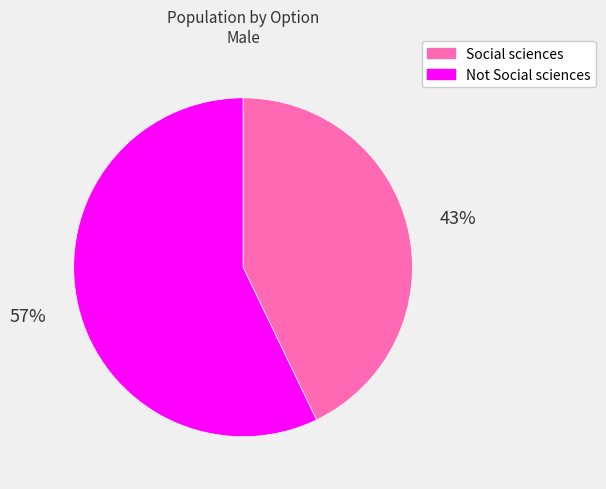

To the nearest percent, what is the difference between the Not Social sciences and Social sciences slice percentages?

14%